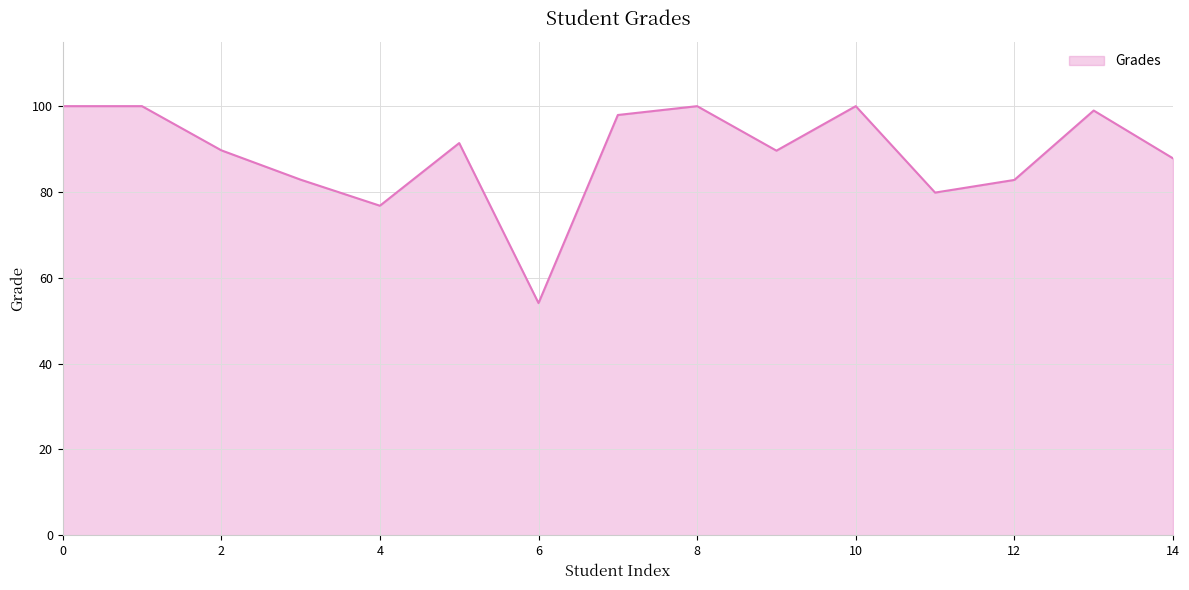

What is the minimum value shown in the chart?

54.1